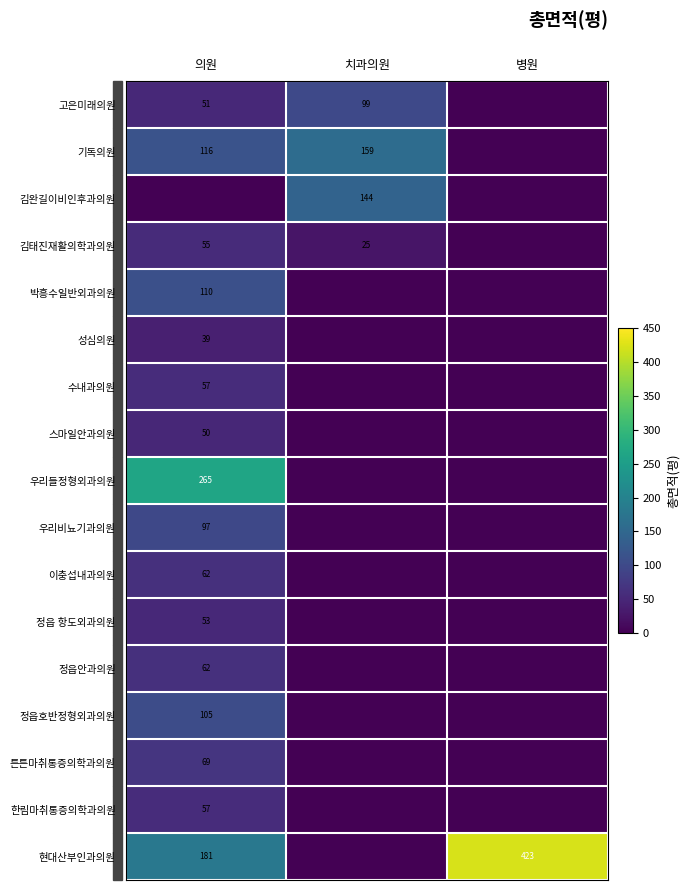

Is it true that 튼튼마취통증의학과의원 equals 19 at 의원?

False